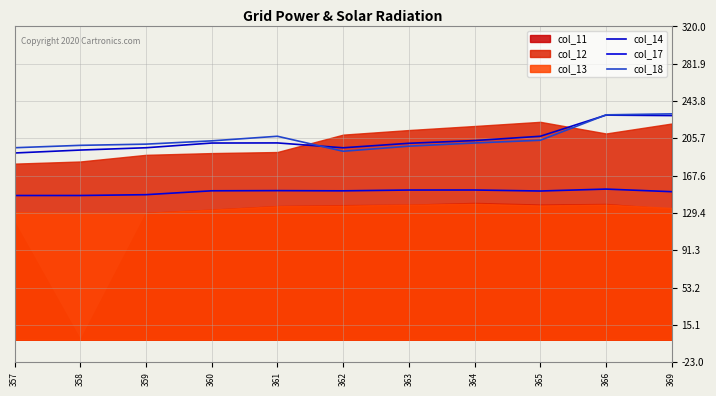

What is the difference between the maximum and minimum values in the col_18 series?

38.2